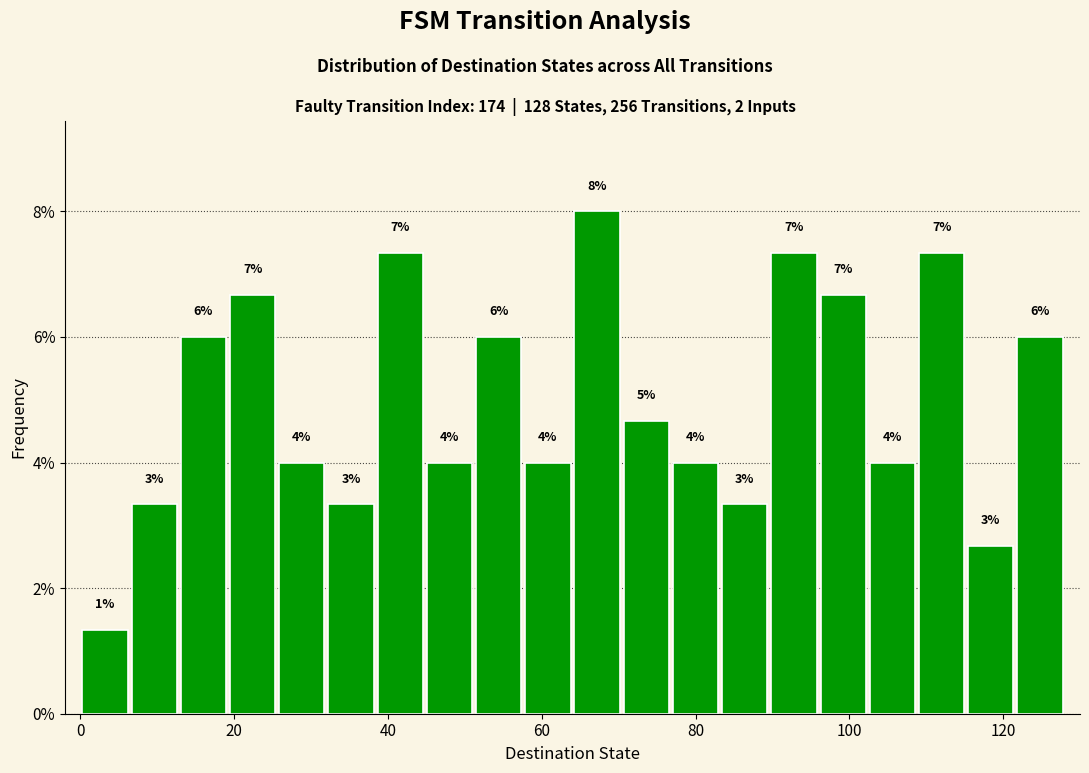

Around what value on the x-axis is the tallest bar? Give the approximate position of its centre, as read against the axis.

68